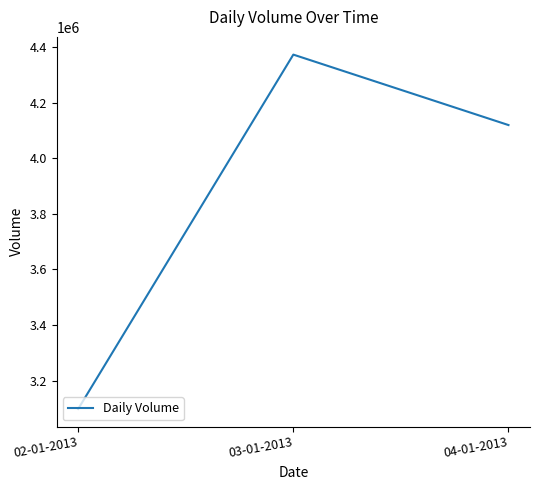

What position from the right is 02-01-2013?

3